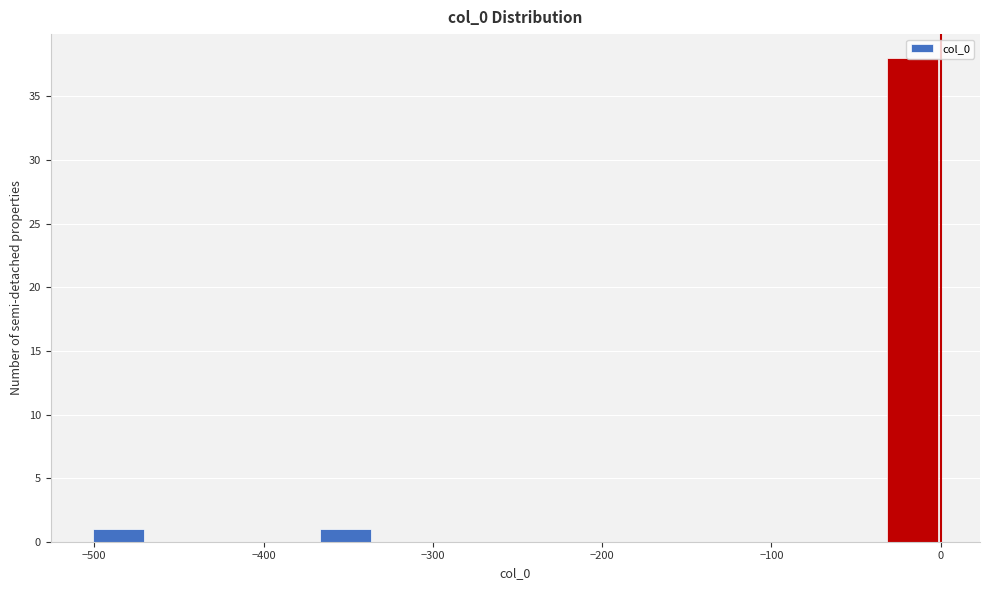

Read against the x-axis, roughly where is the centre of the tallest bar?

-20